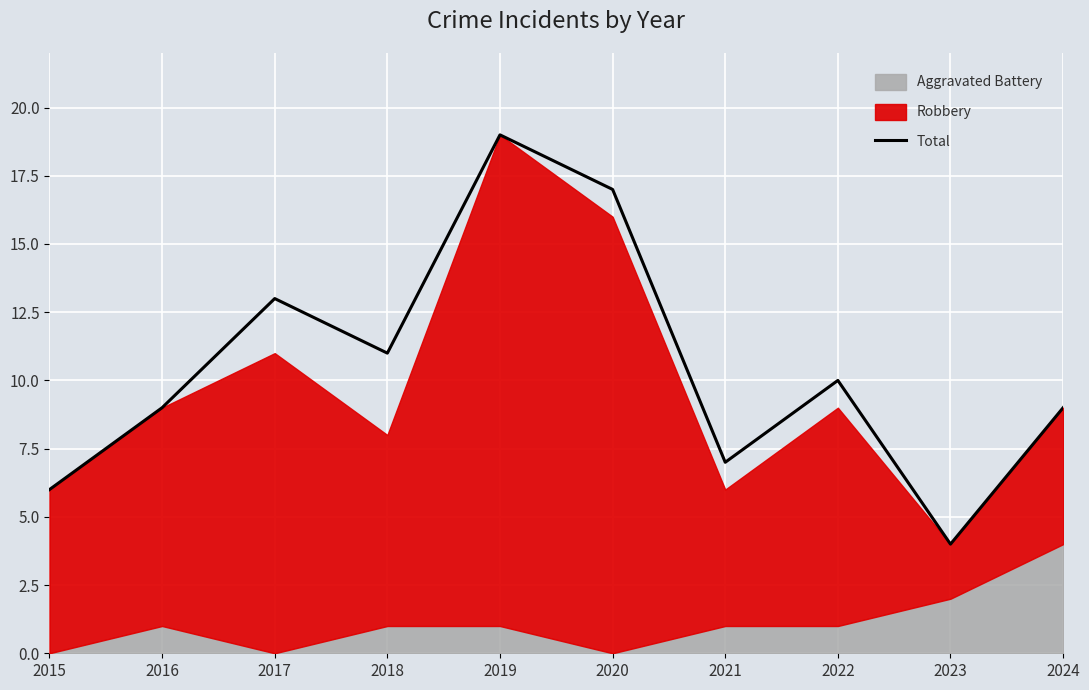

List the labels in order of value, largest first.

2019, 2020, 2017, 2018, 2022, 2016, 2024, 2021, 2015, 2023